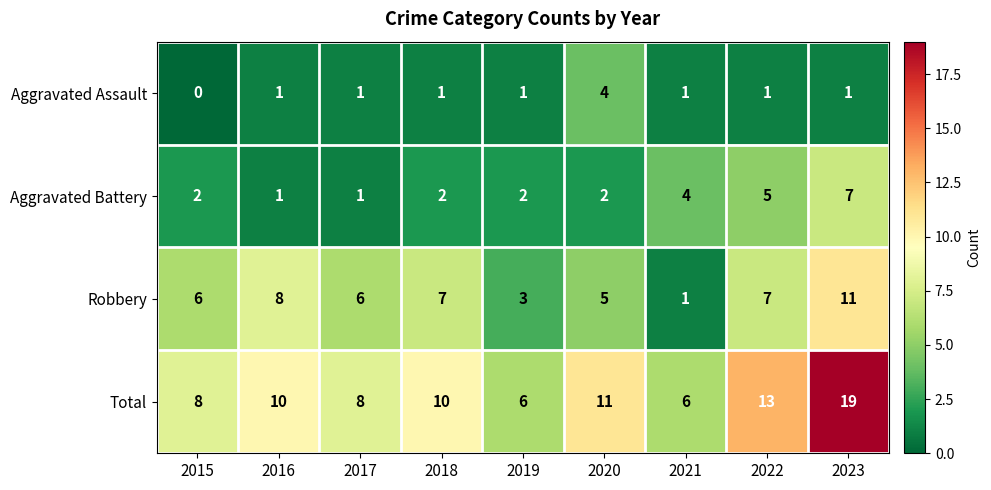

How many Robbery values are between 5 and 7?

5